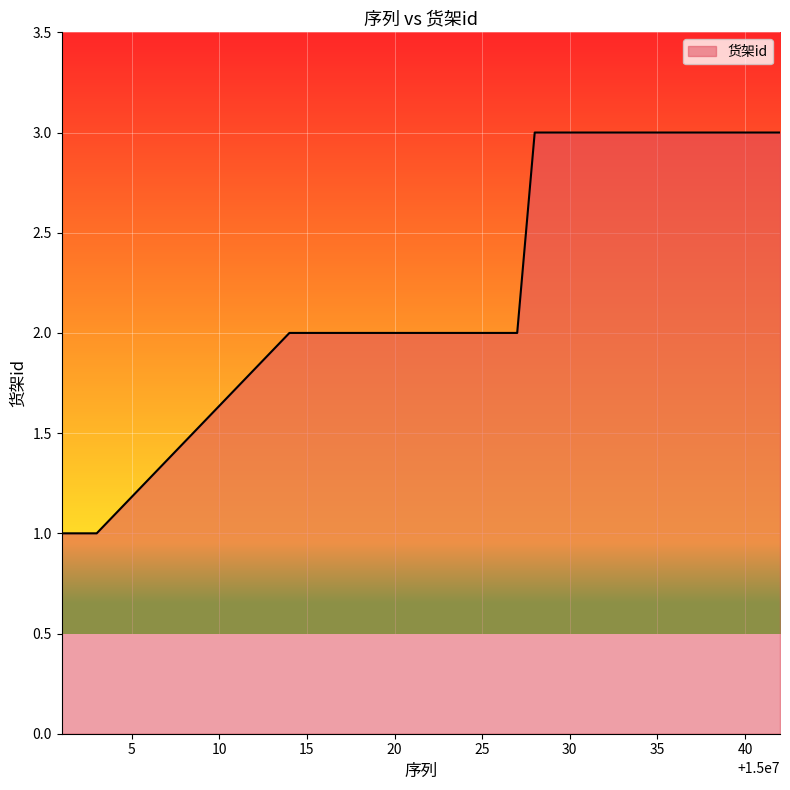

What is the difference between the maximum and second lowest values?

2